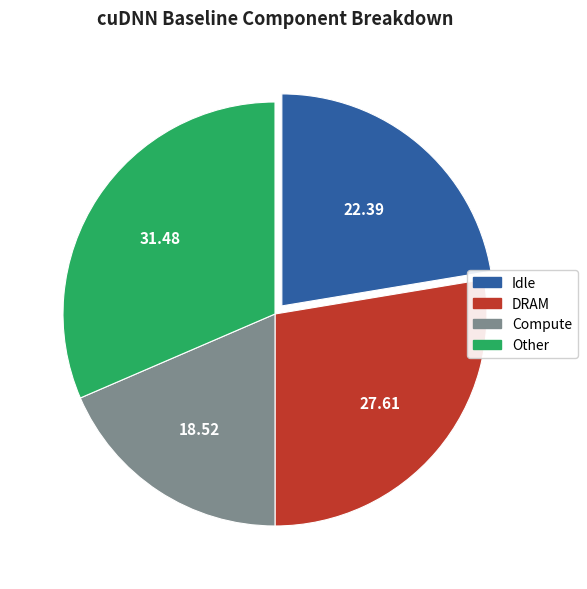

Do DRAM and Compute together represent more than half of the pie?

No